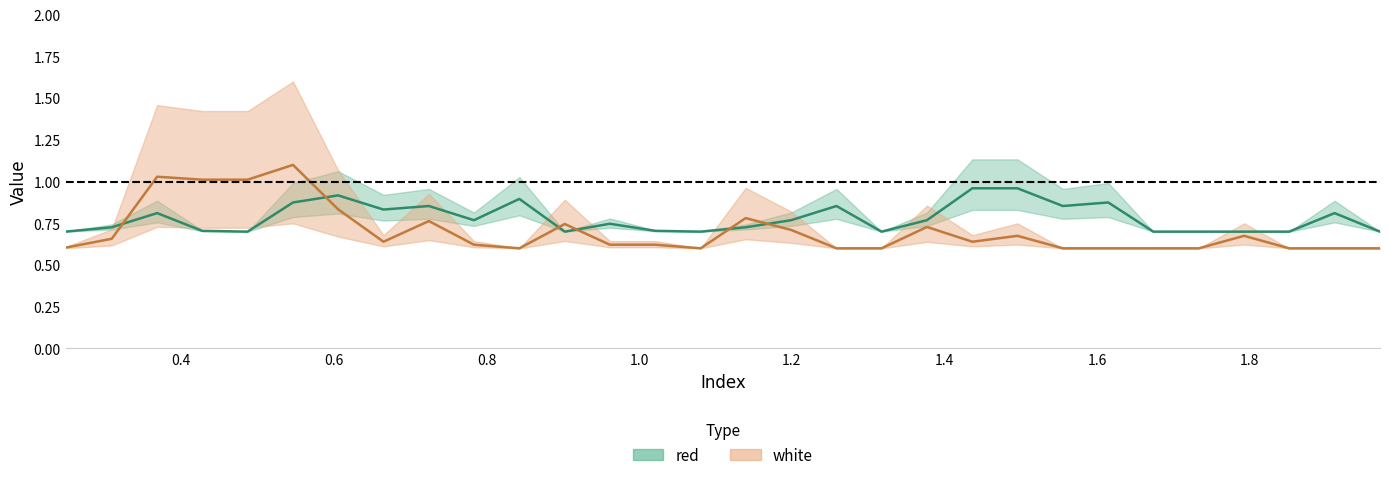

How many times do red and white cross each other?

6